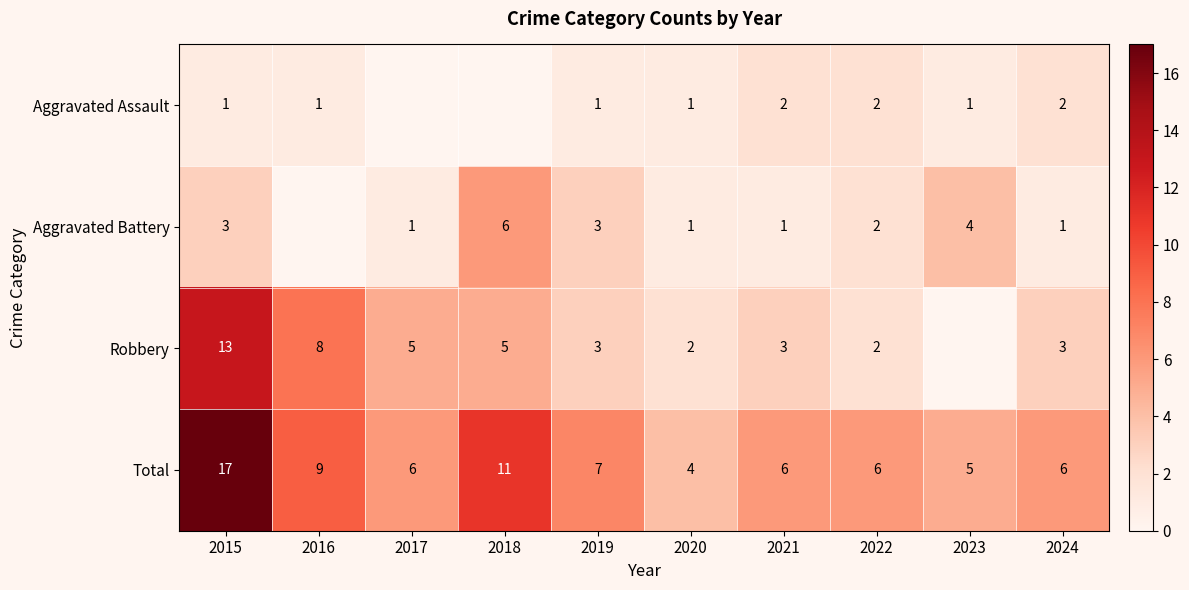

At how many categories does at least one series exceed 7?

3